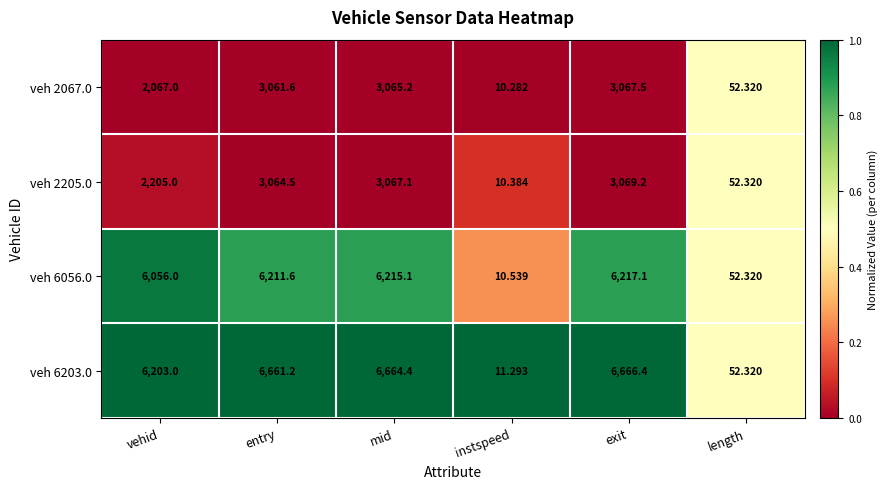

At which category does the chart reach its peak across all series?

exit